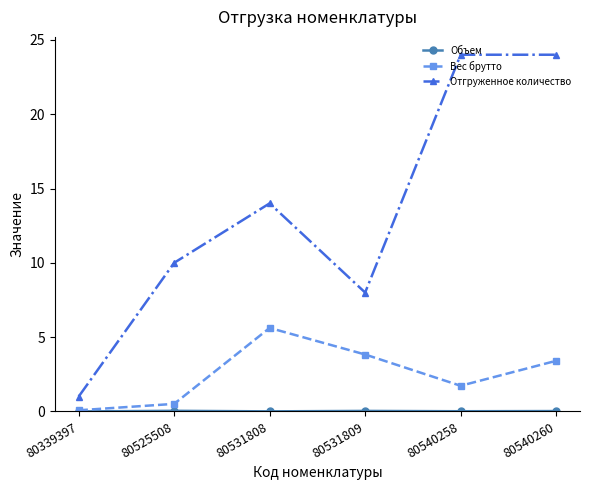

The value of Отгруженное количество at 80339397 is 1.0. True or false?

True